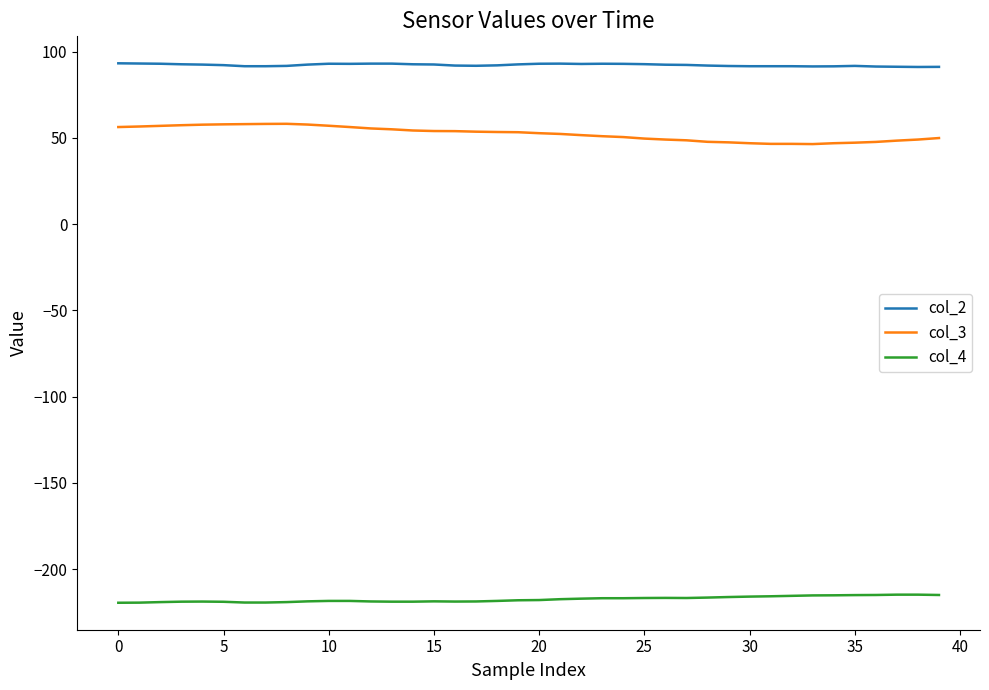

True or false: col_4 and col_3 cross at least once.

False